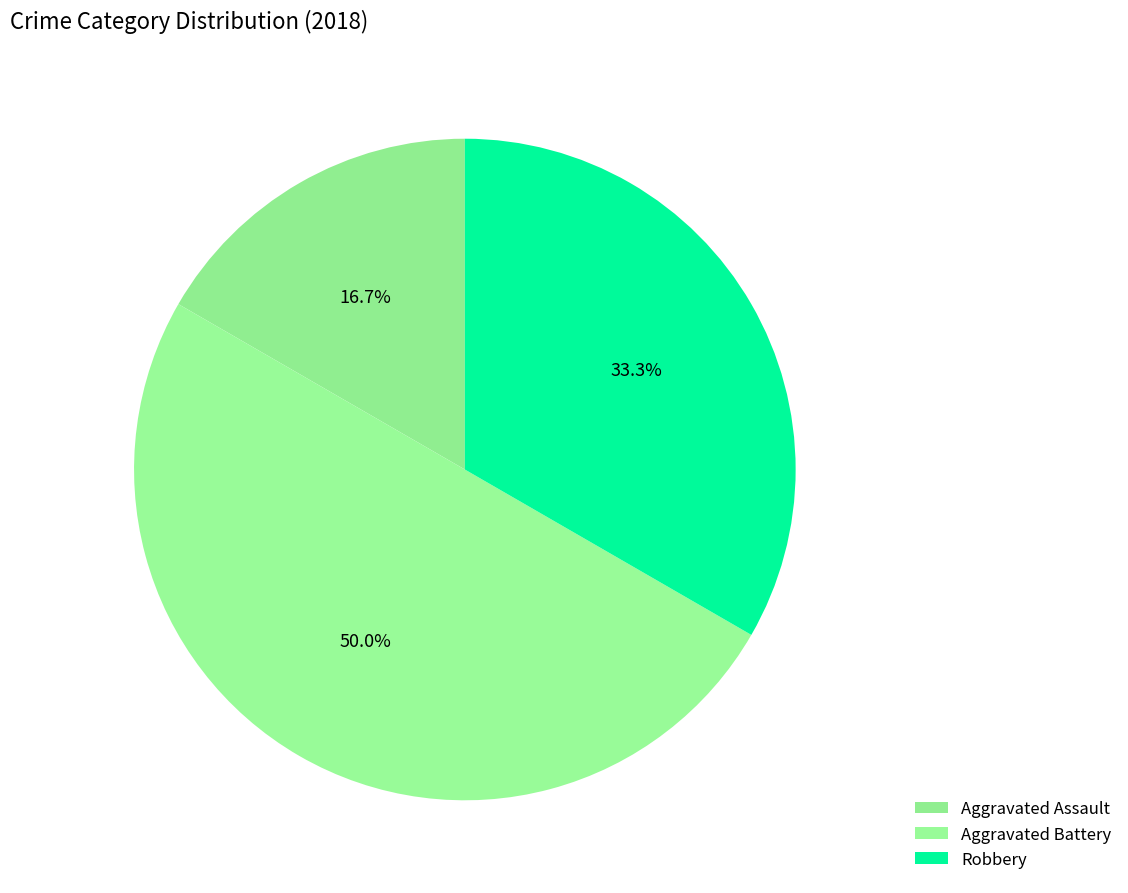

To the nearest percent, what is the combined percentage of Robbery and Aggravated Battery?

83%